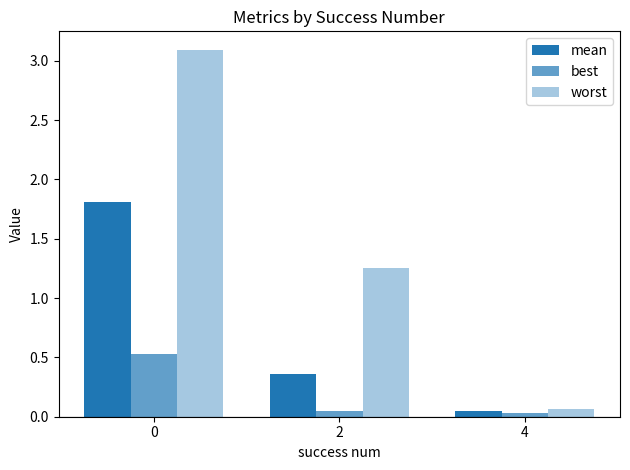

How many groups of bars are there?

3